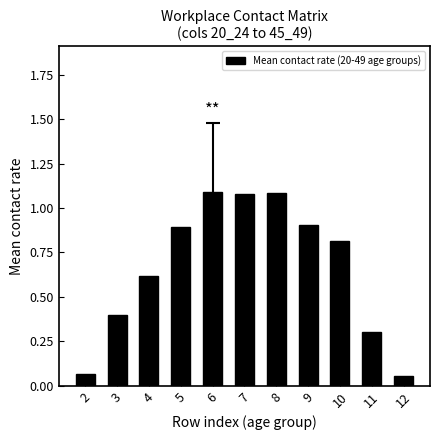

The chart shows a value of 1.5 at 7. True or false?

False